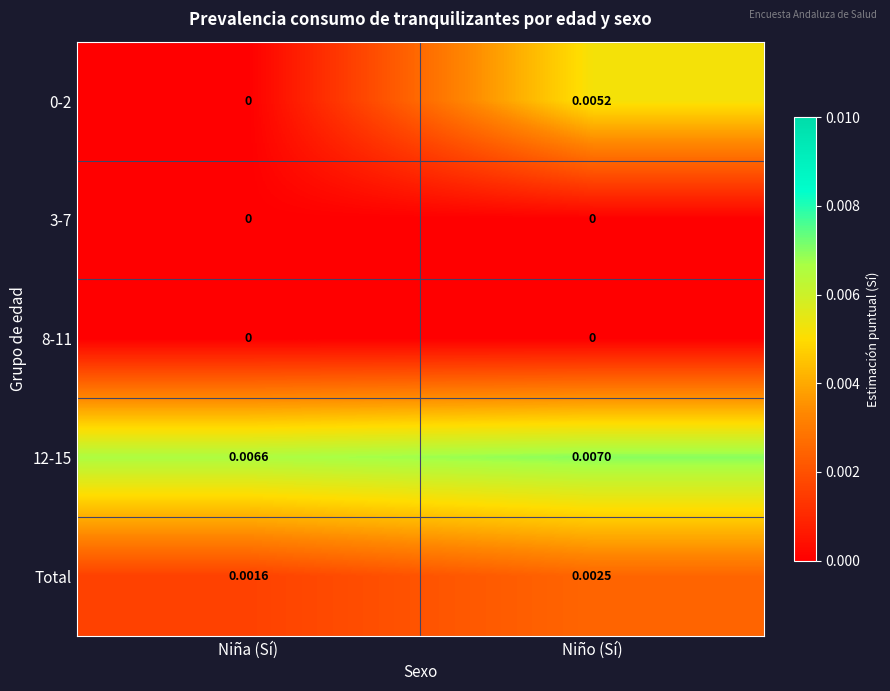

At which category does the chart reach its peak across all series?

Niño (Sí)